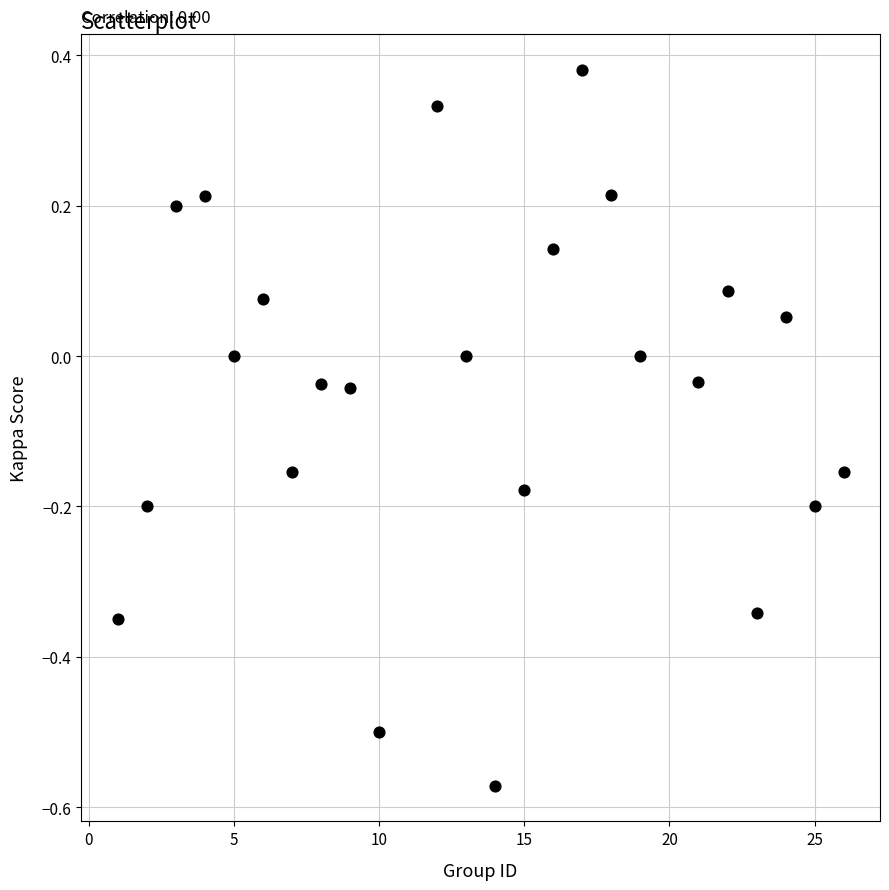

What is the range of Y values (max minus min)?

1.0